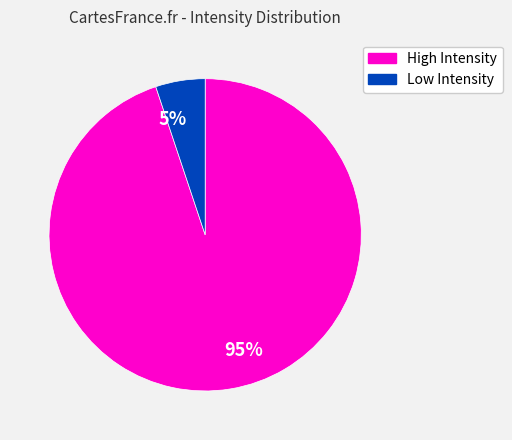

Is it true that 5% is 5% of the pie?

True